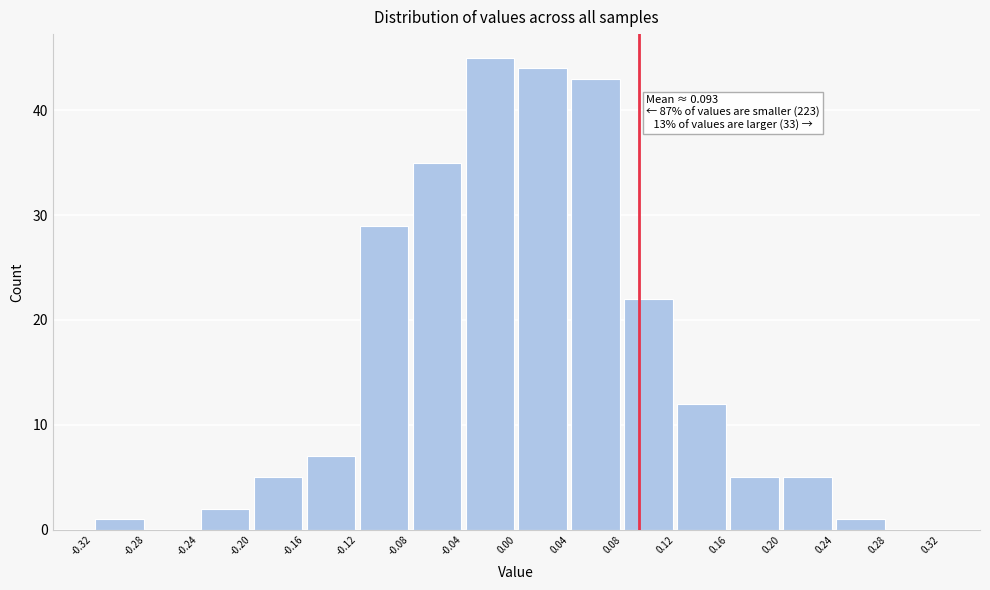

Over which range of the x-axis is the bar tallest?

-0.04 to 0.00